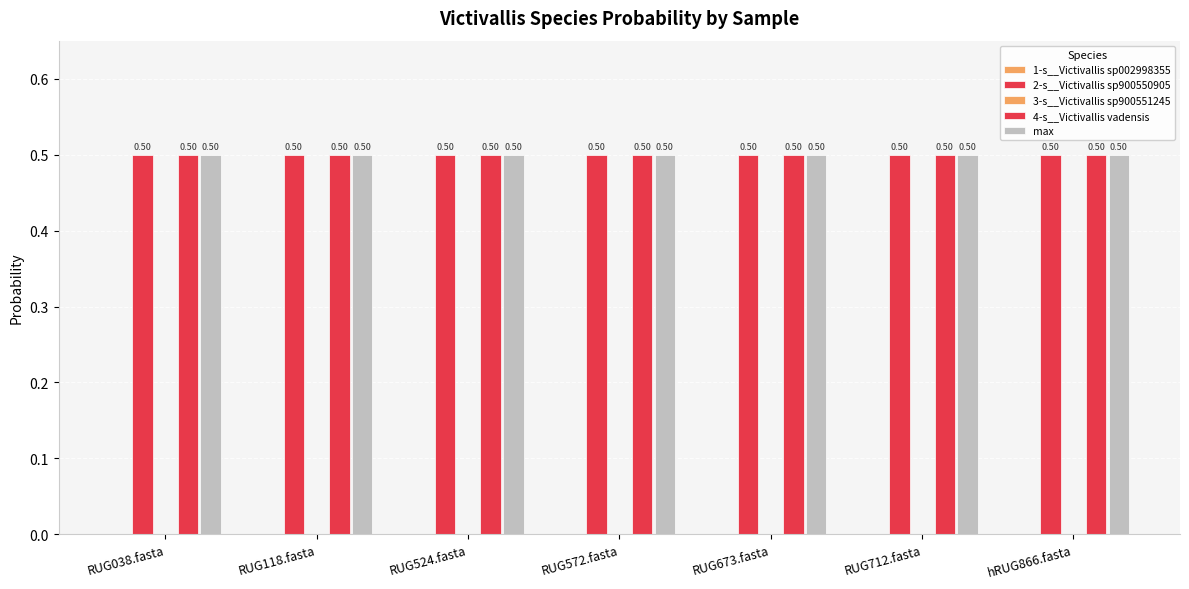

Count the number of data series in this chart.

5